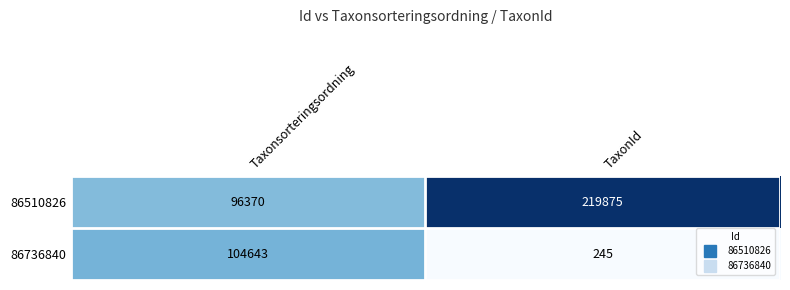

The value of 86736840 at Taxonsorteringsordning is 104643. True or false?

True